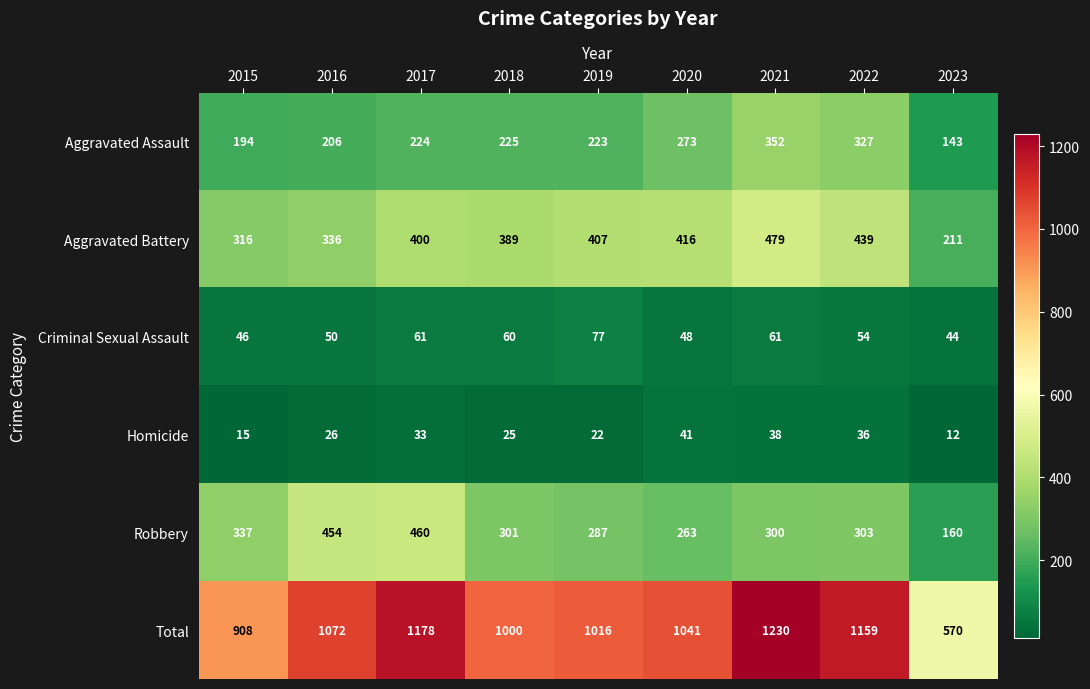

Where does the Criminal Sexual Assault series first go above 54?

2017